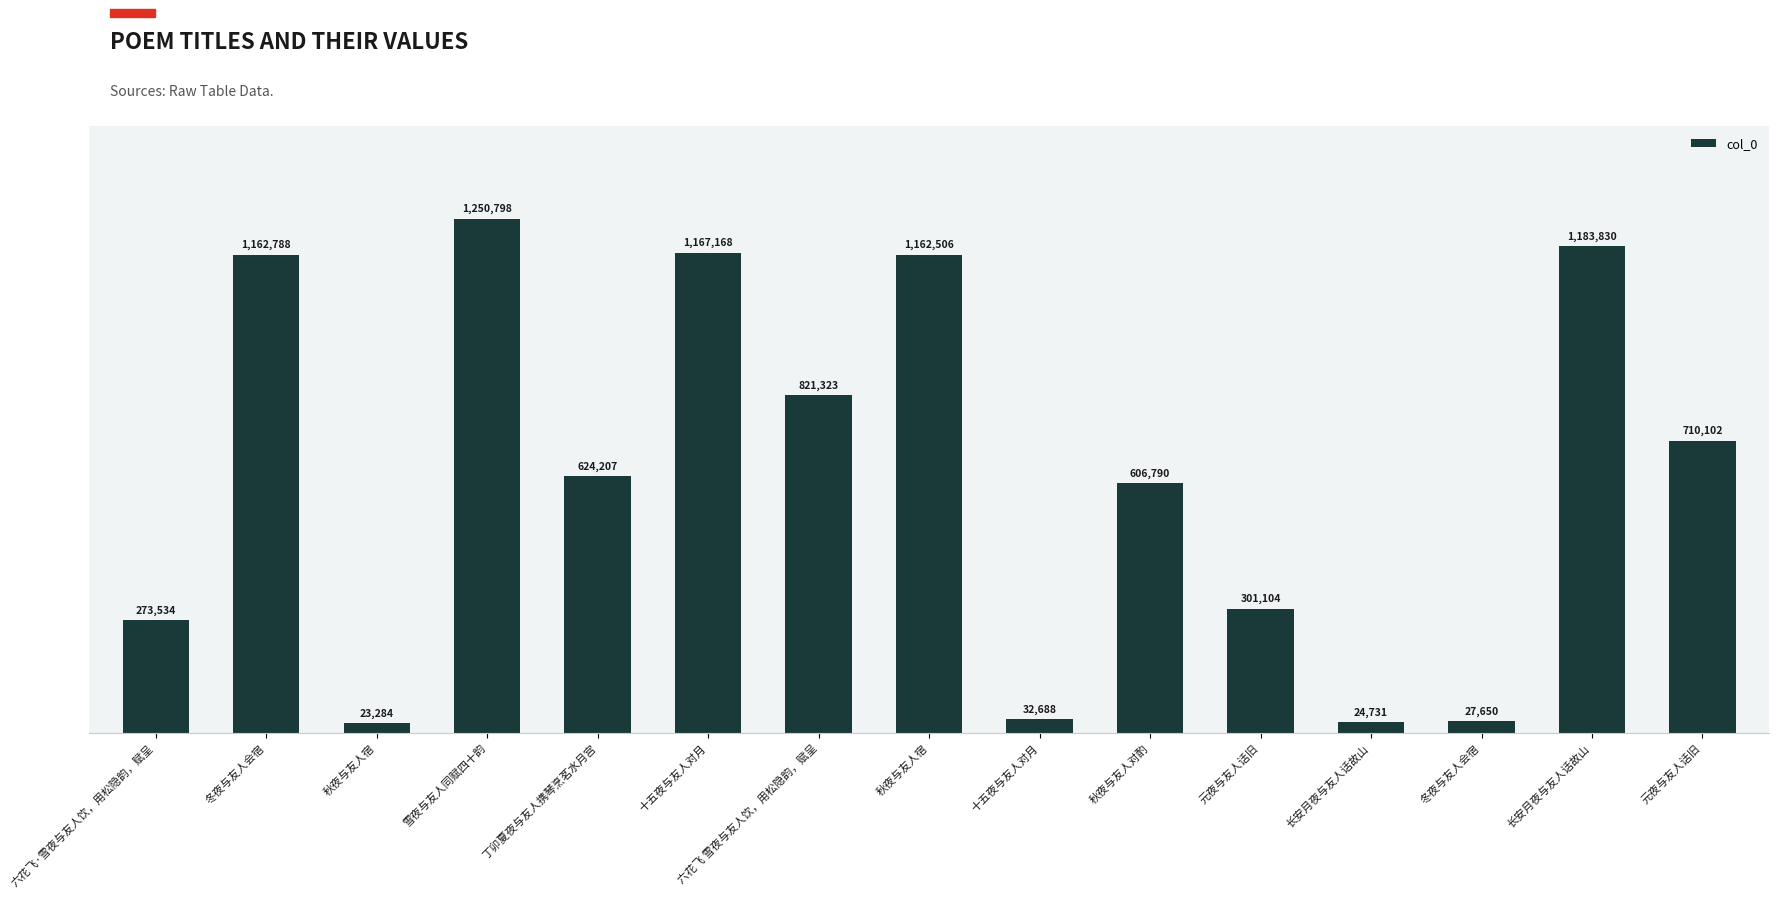

Read the value at 六花飞·雪夜与友人饮，用松隐韵，赋呈, to the nearest 100.

273500